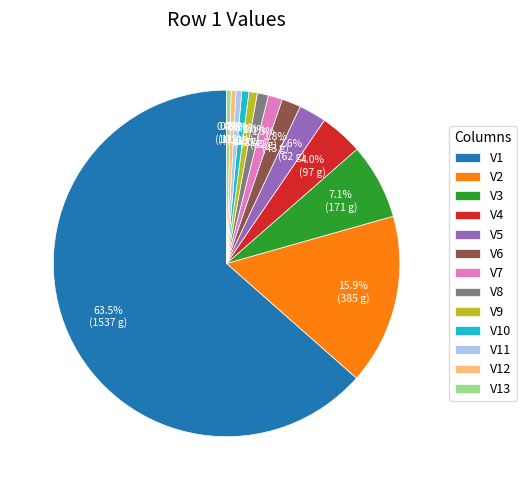

What is the largest slice in the pie chart?

V1